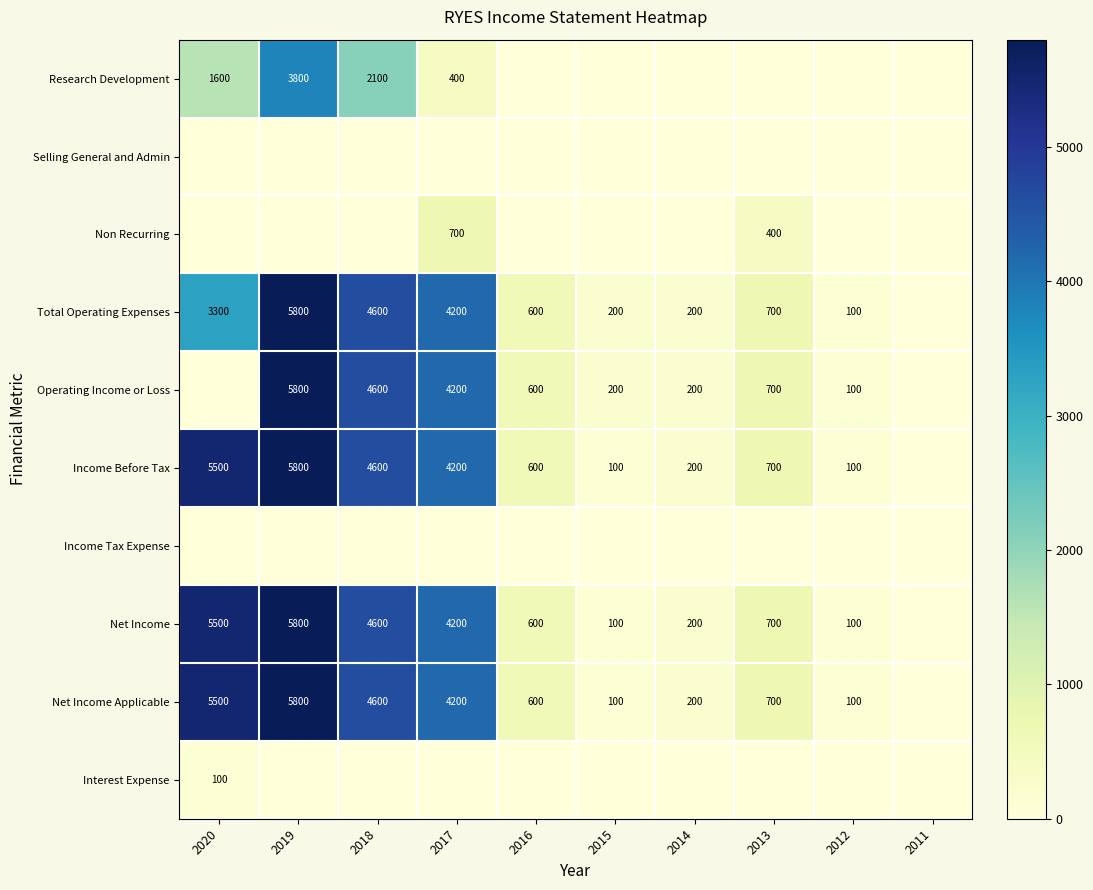

True or false: Total Operating Expenses has a value of 135 at 2012.

False